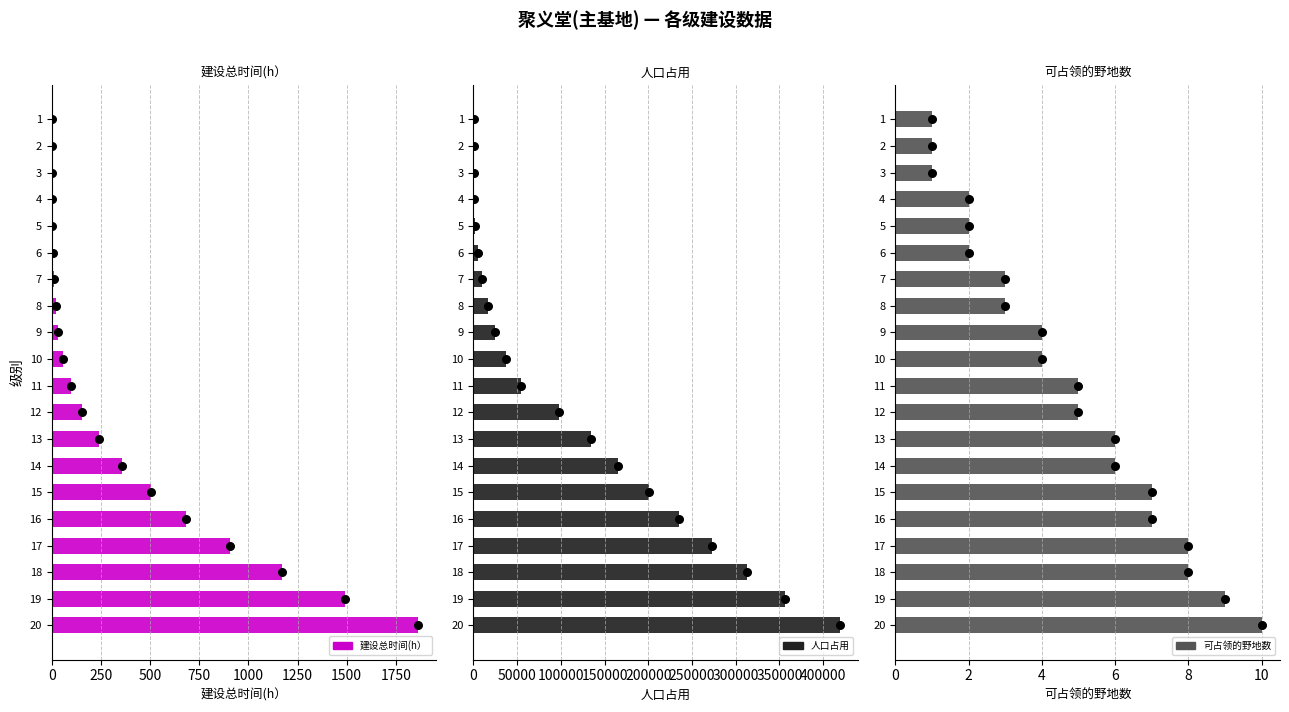

What are all the series names shown in the legend?

建设总时间(h）, 建设总时间(h） (点), 人口占用, 人口占用 (点), 可占领的野地数, 可占领的野地数 (点)